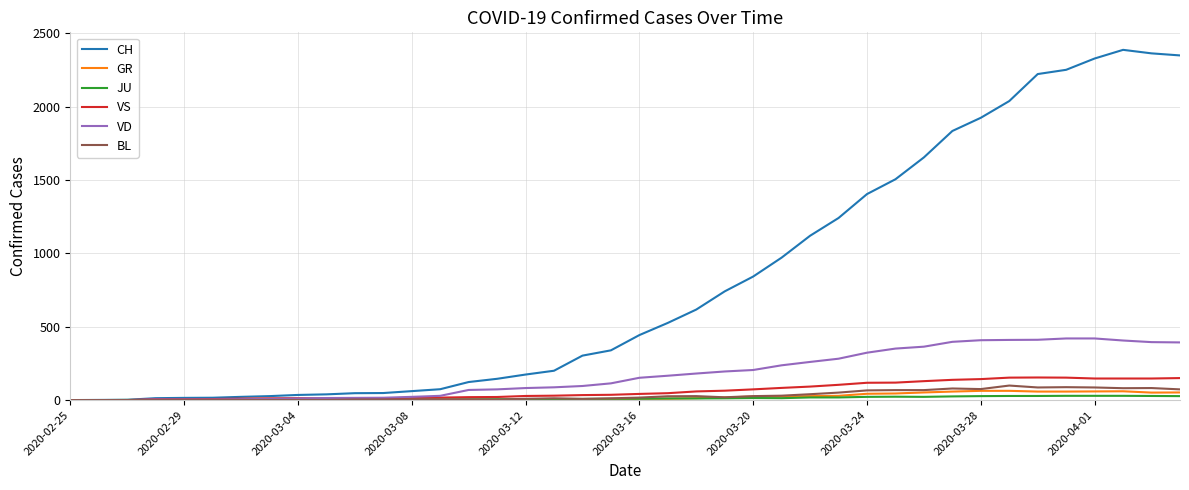

Which series has the largest total across all categories?

CH